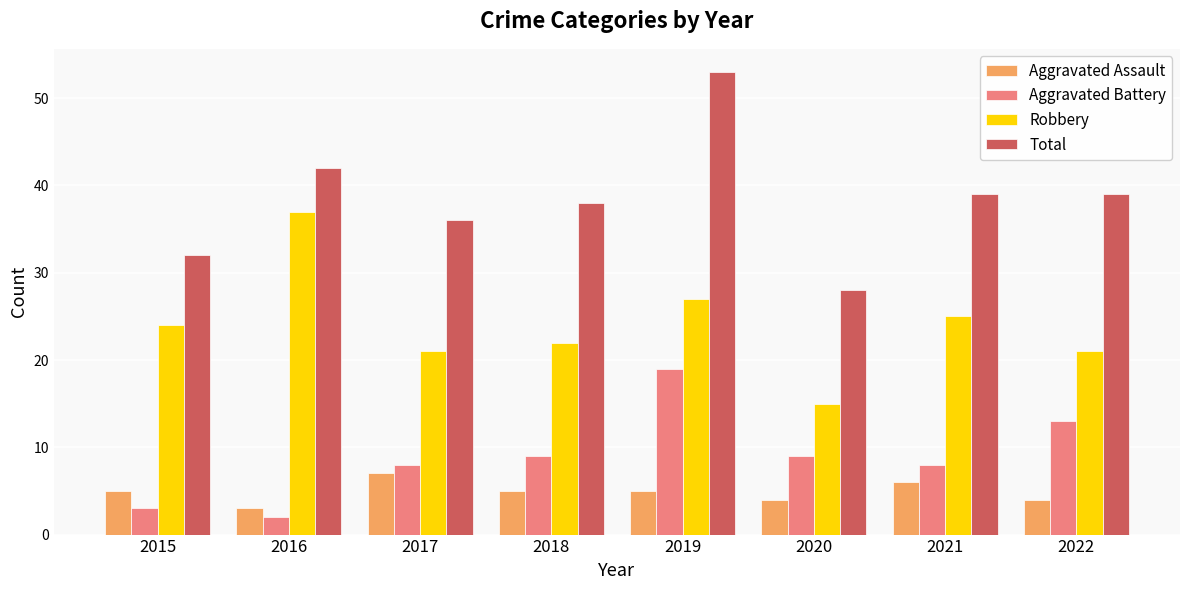

What is the difference between the Total values at 2018 and 2019?

15